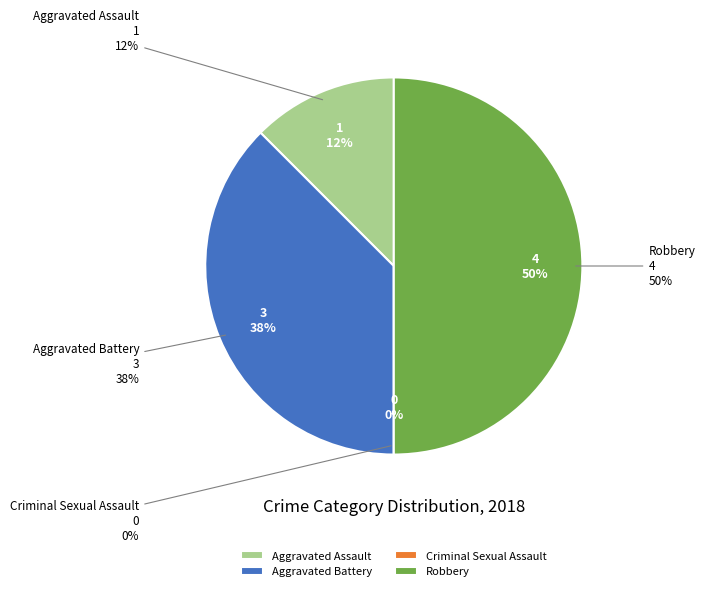

The Aggravated Battery slice represents 38% of the pie. True or false?

True